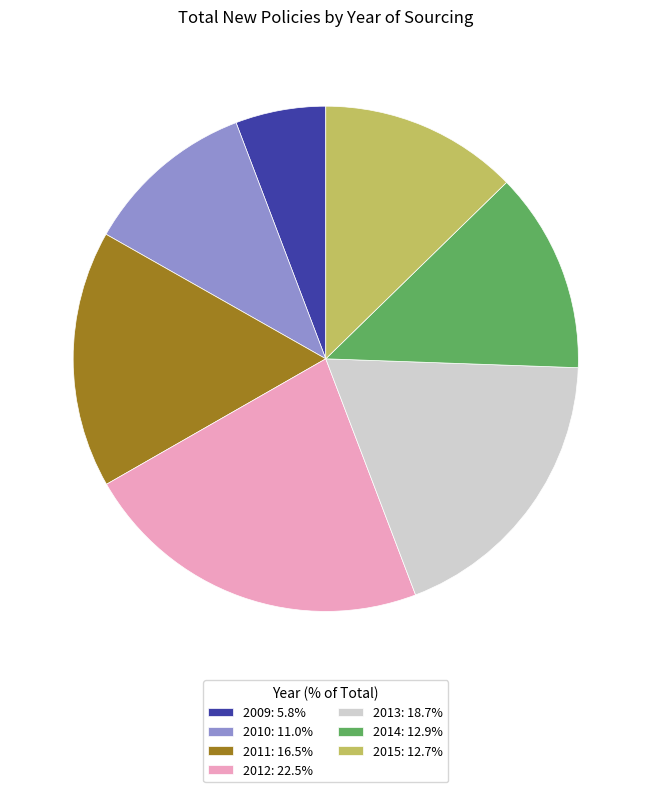

Approximately how many times larger is the value at 2012: 22.5% compared to 2009: 5.8%?

3.9